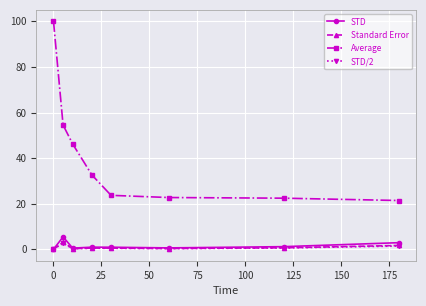

Which series has the largest total across all categories?

Average